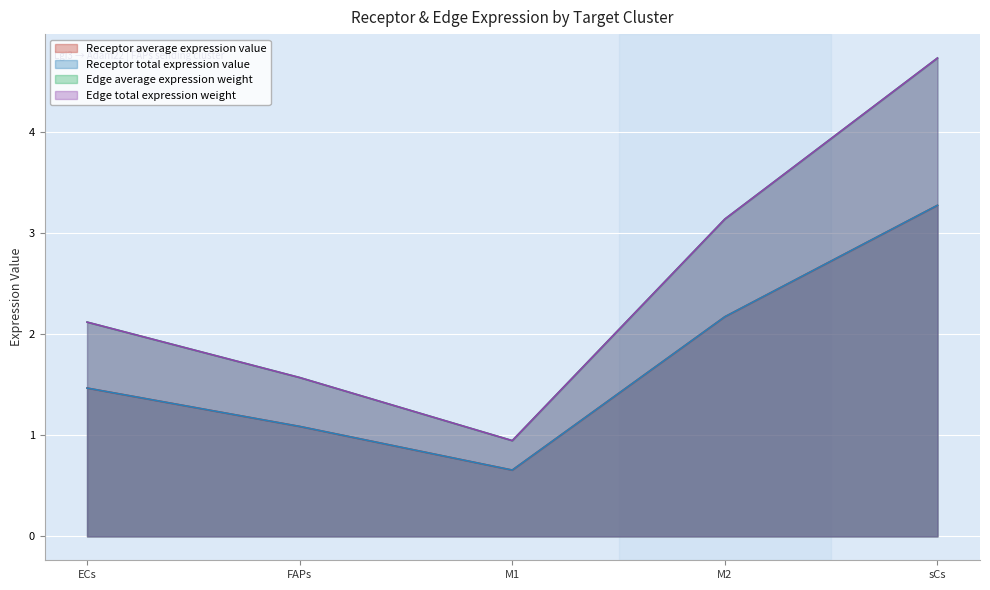

The value of Edge average expression weight at FAPs is 0.7. True or false?

False